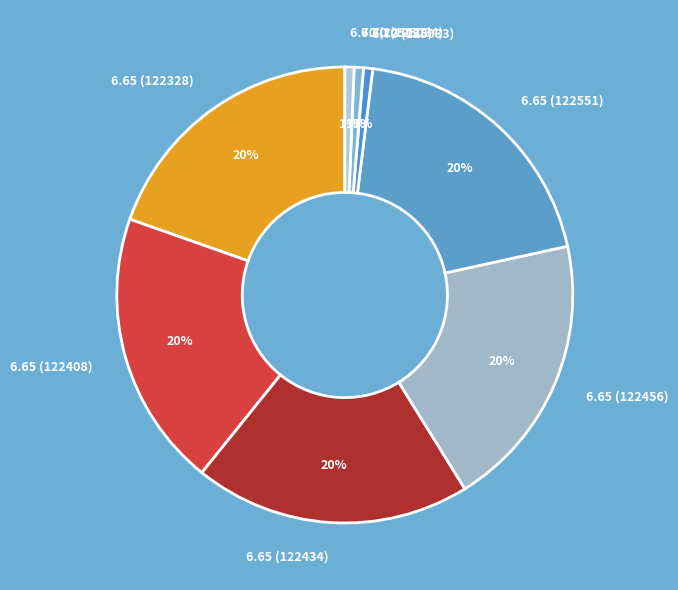

True or false: 6.70 (125038) accounts for 1% of the total.

True